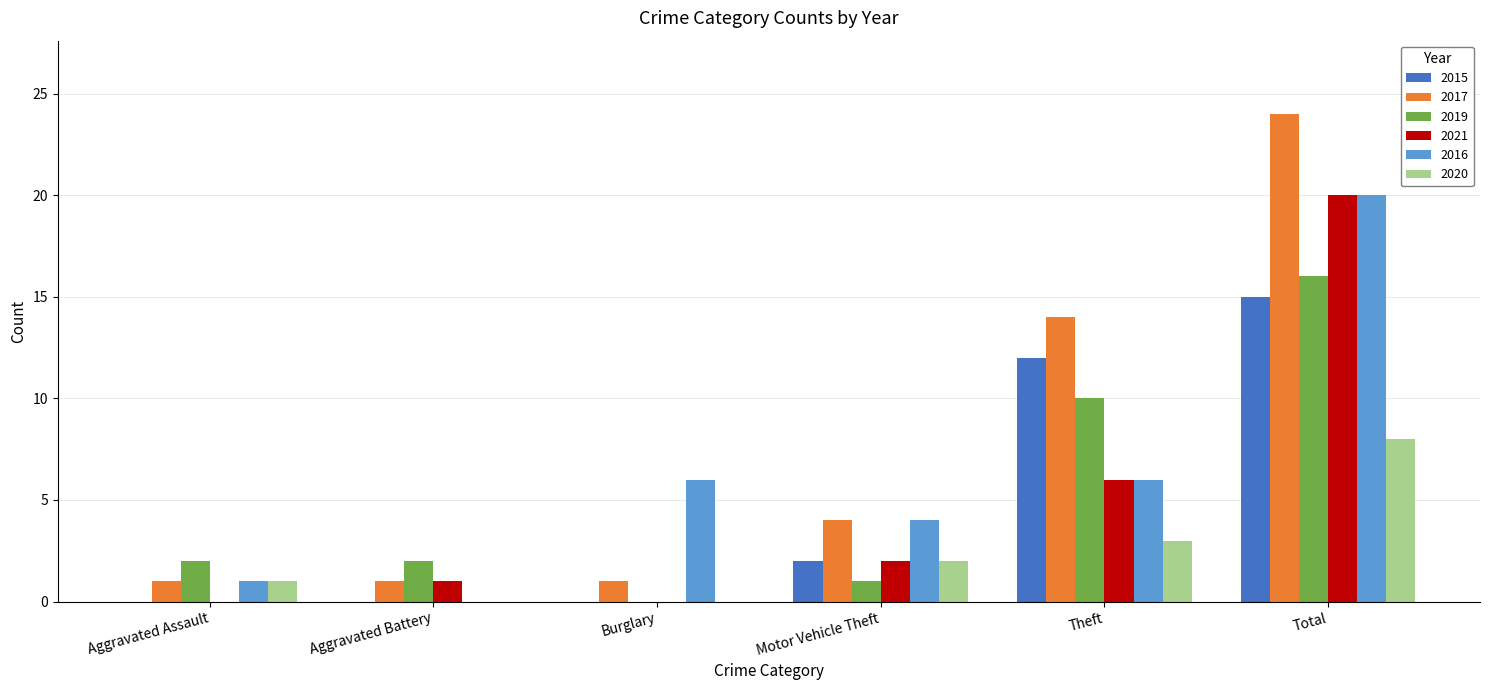

Which series has the largest range (max minus min)?

2017